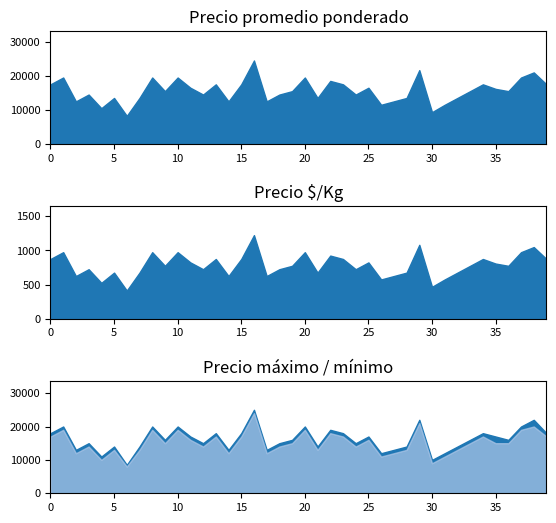

What is the value of the Precio mínimo point at the 12th from the left?

16000